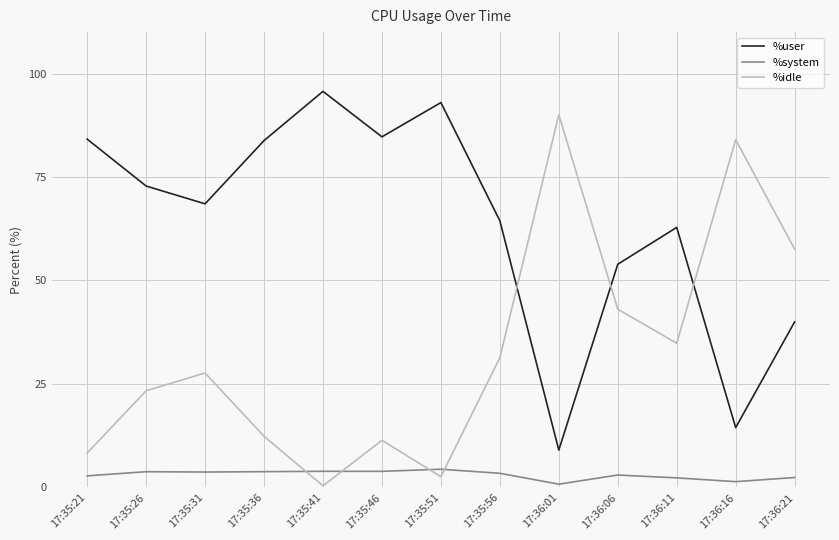

What is the approximate value of %idle at 17:35:26?

23.4